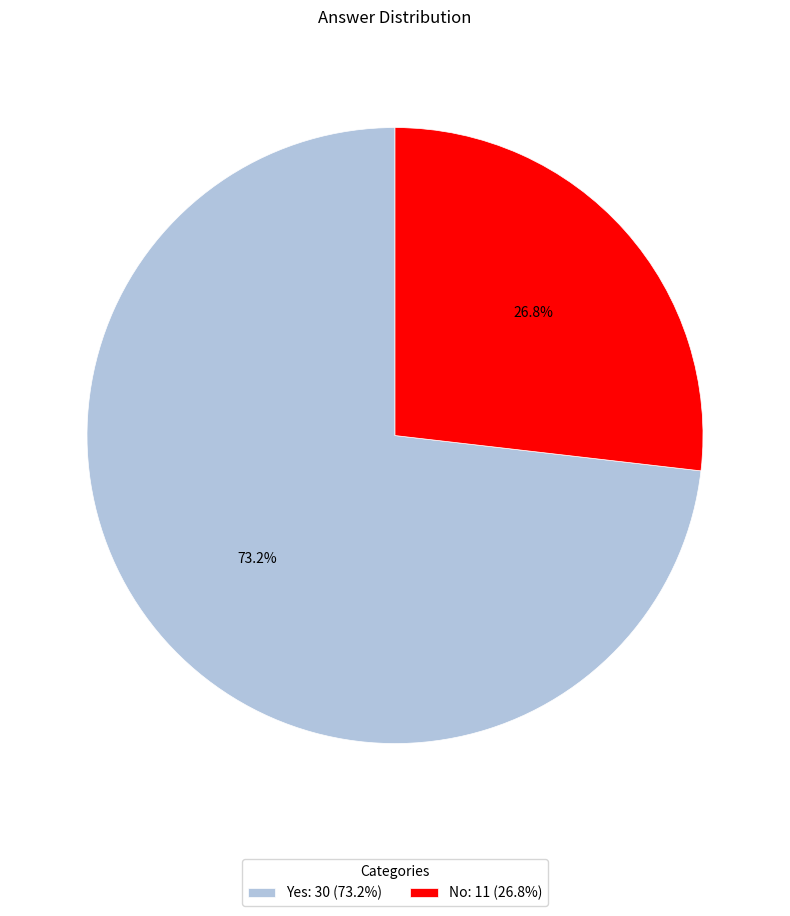

The Yes slice represents 60% of the pie. True or false?

False